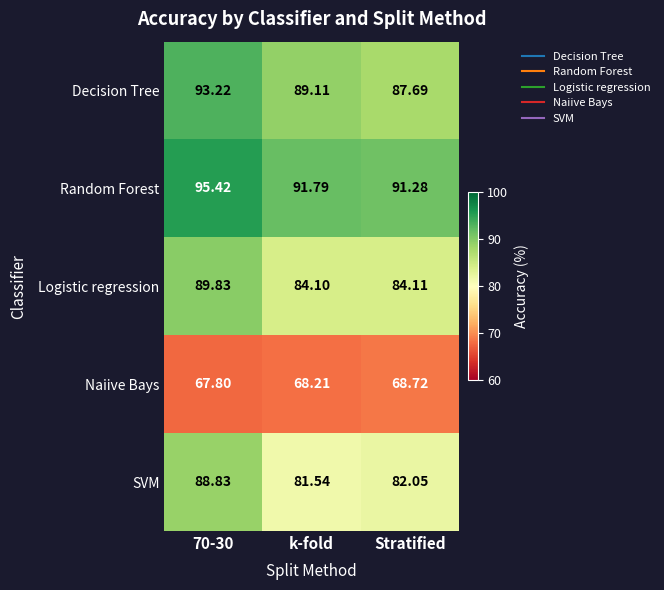

Which category has the lowest value in the Logistic regression series?

k-fold